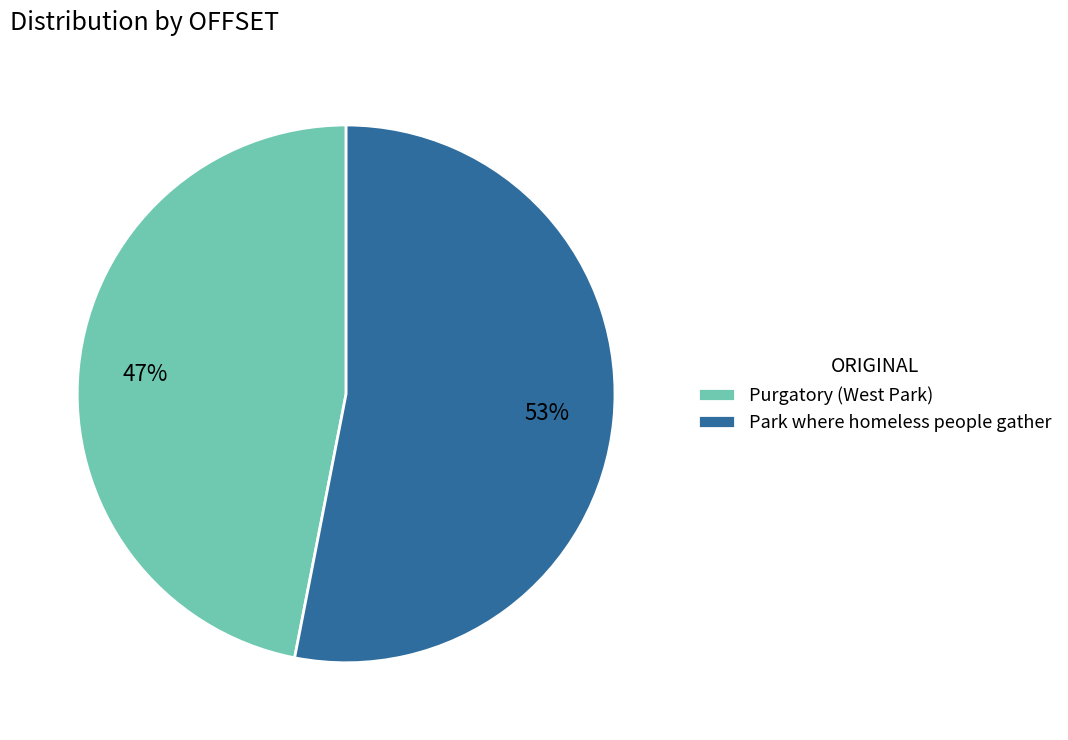

Do Park where homeless people gather and Purgatory (West Park) together represent more than half of the pie?

Yes